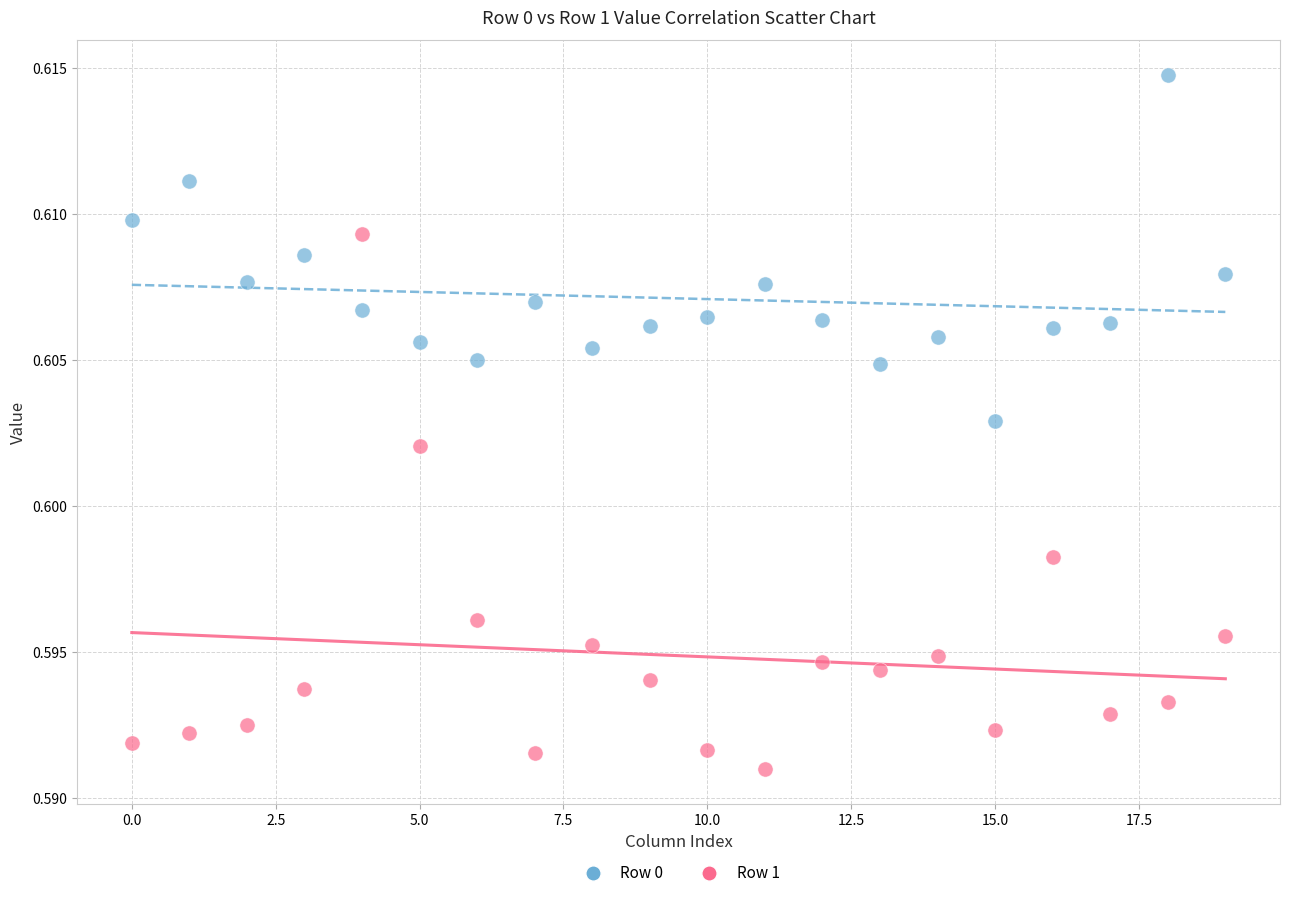

Which series reaches the maximum Y coordinate?

Row 0